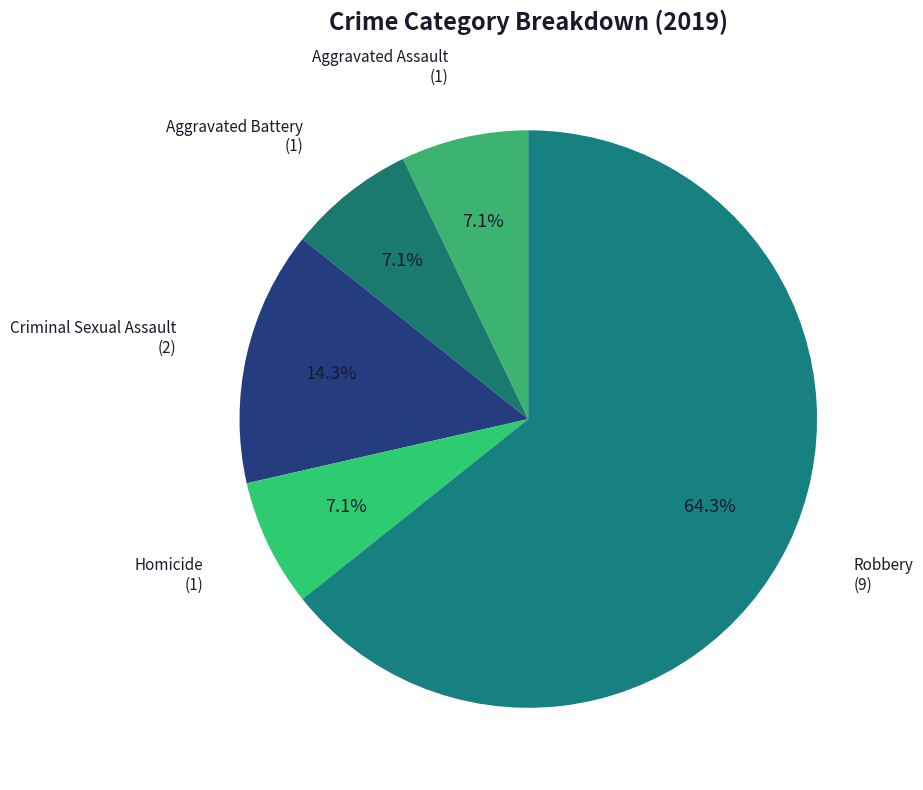

To the nearest percent, what percentage of the pie is Aggravated Assault?

7%